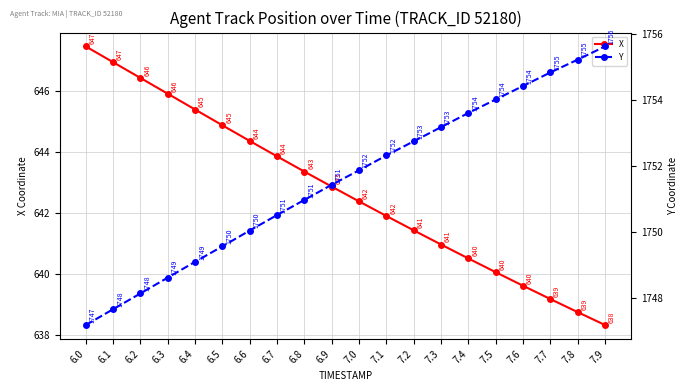

What are all the series names shown in the legend?

X, Y